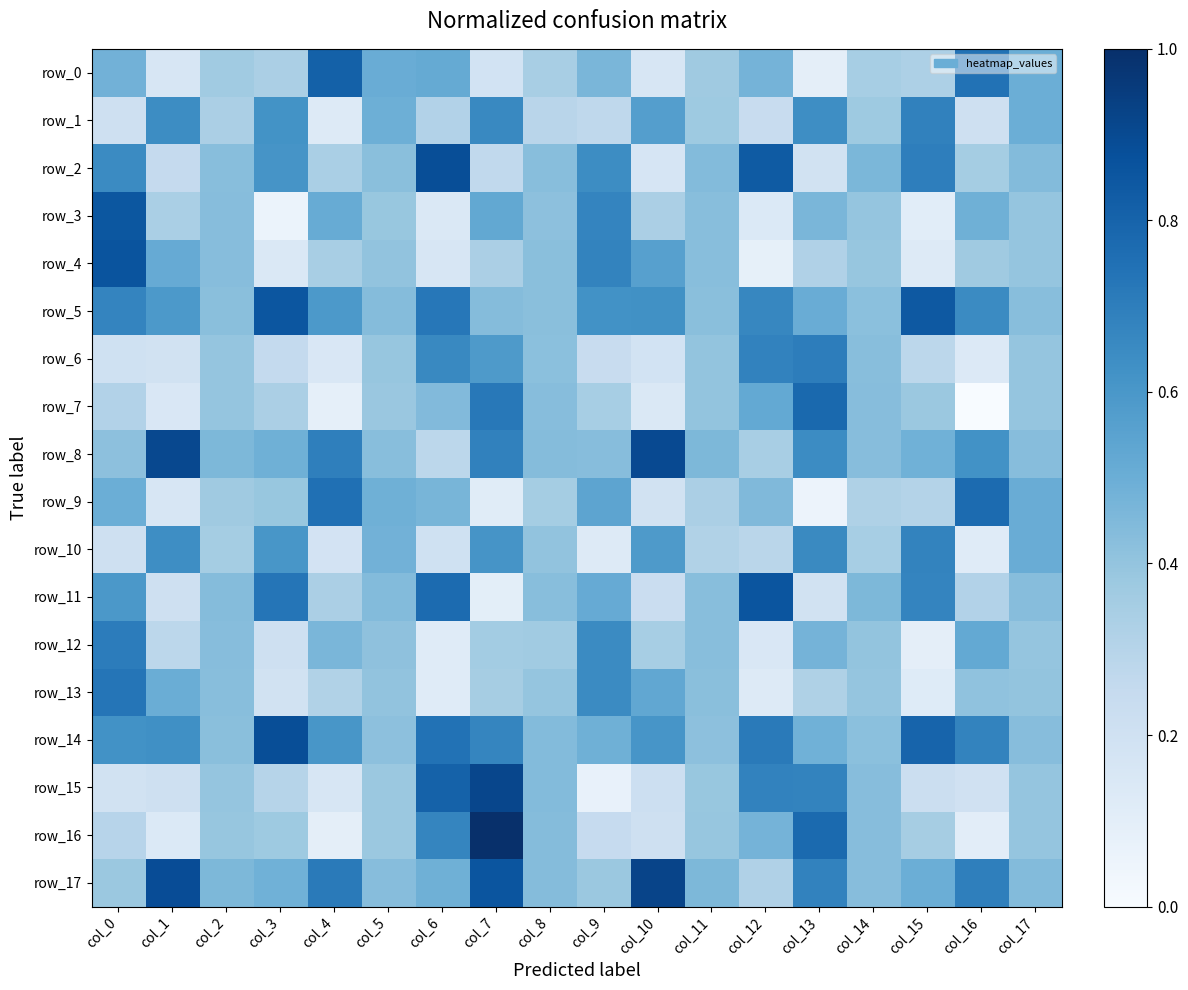

At how many categories does at least one series exceed 0?

18